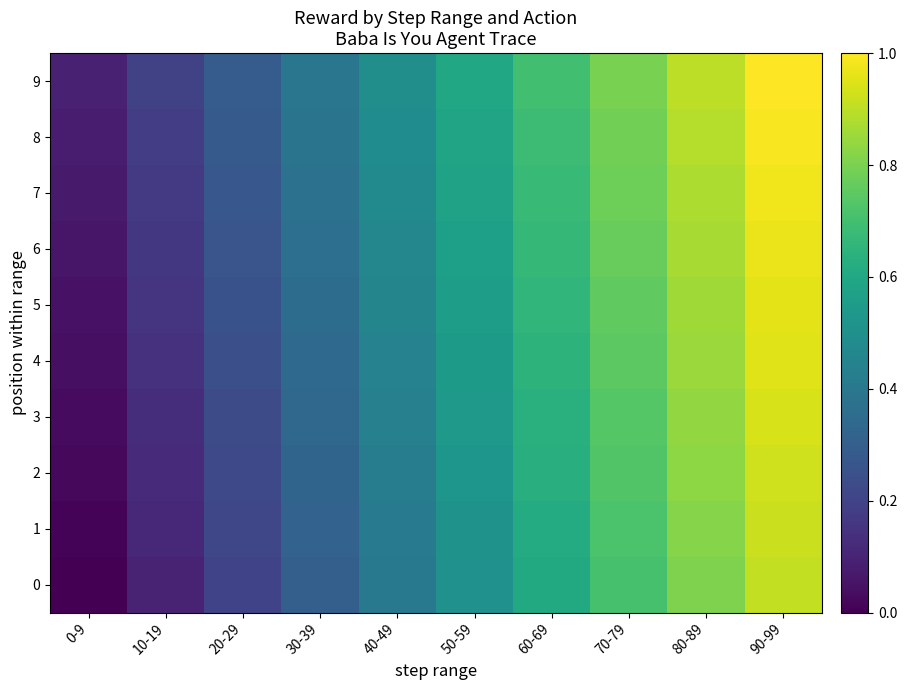

Which category has the lowest value across all series?

0-9